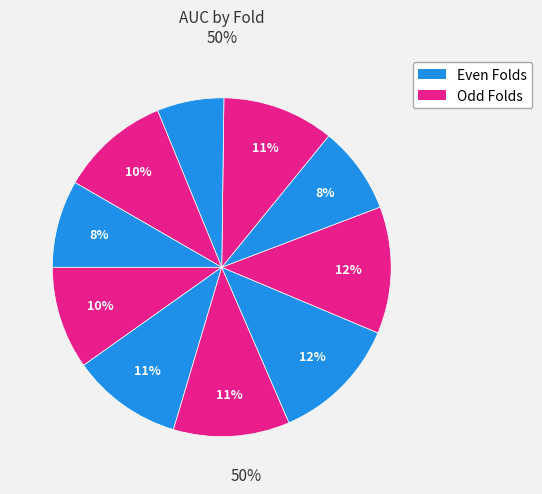

Does any single category account for the majority?

No